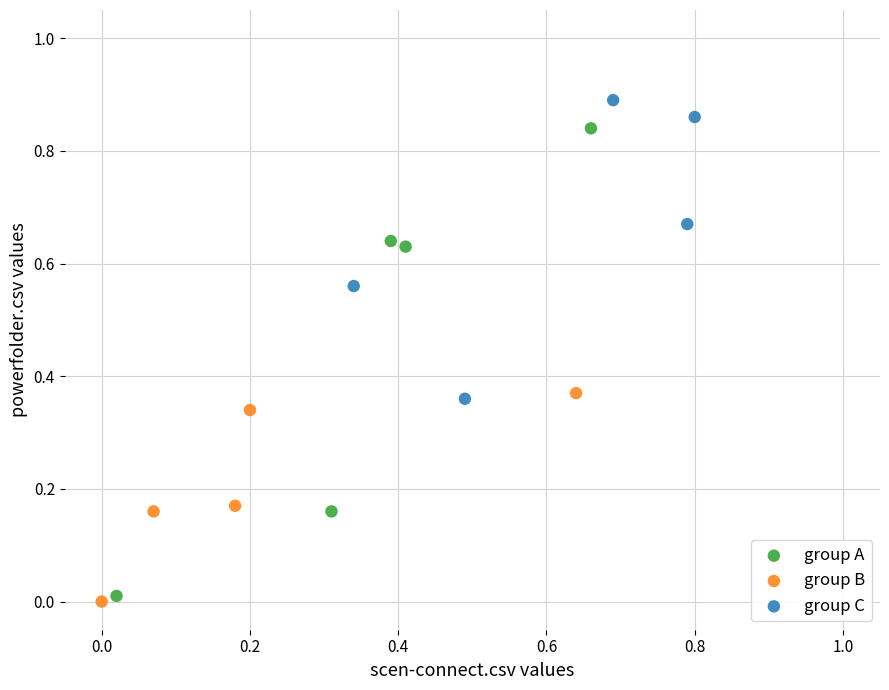

Which series has the largest Y range (max minus min)?

group A